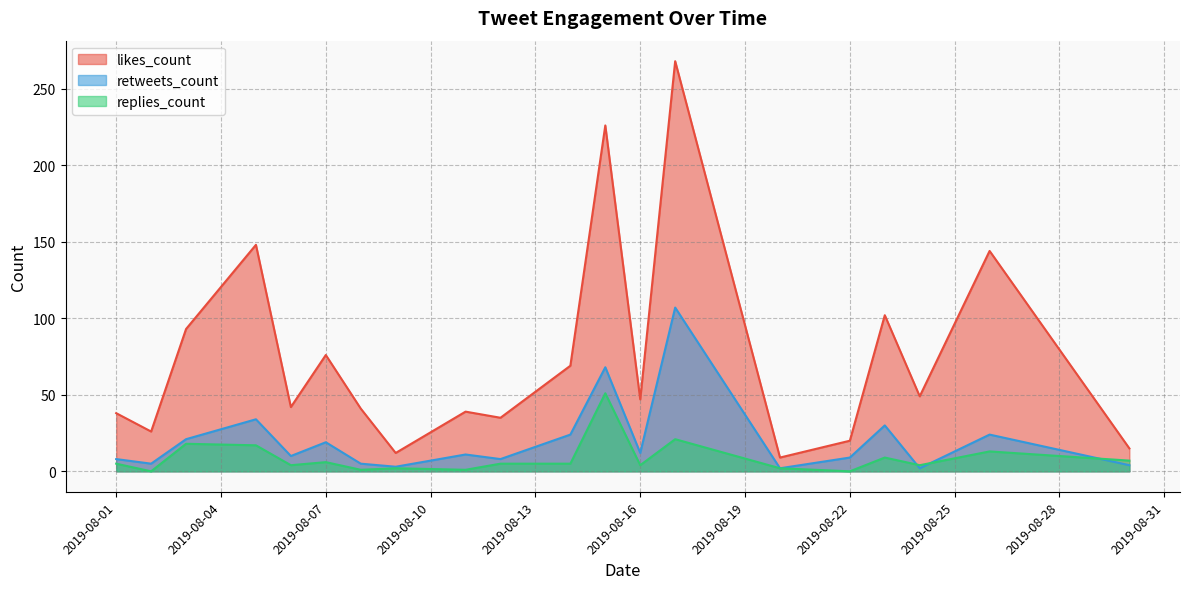

True or false: replies_count has a value of 6 at 2019-08-07.

True